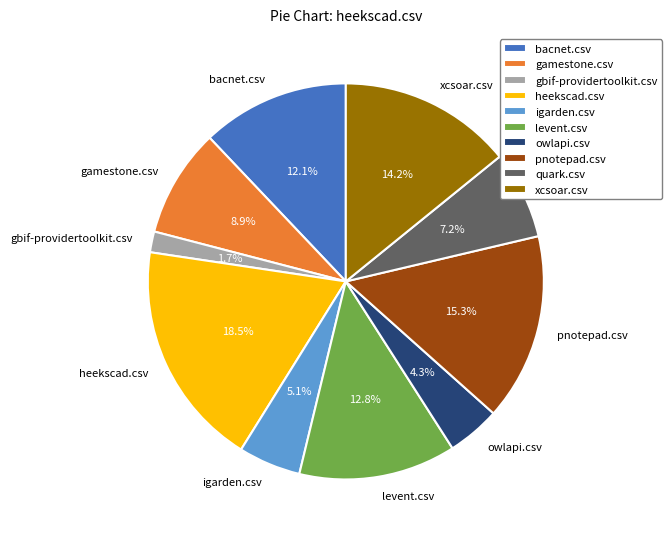

The igarden.csv slice represents 19% of the pie. True or false?

False